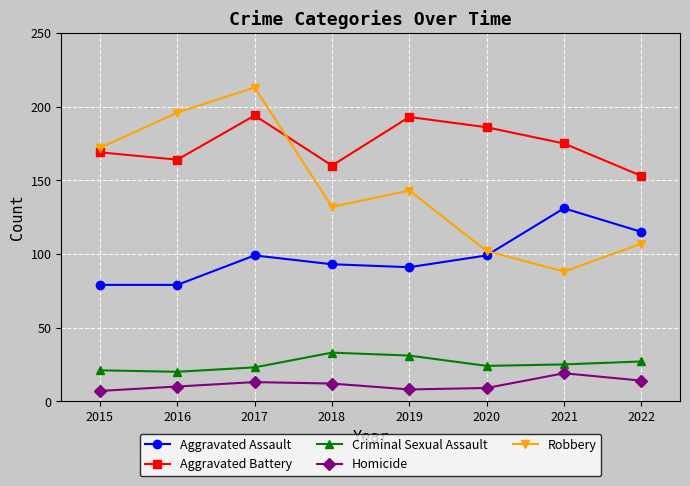

At which category does Aggravated Assault reach its first local peak?

2017